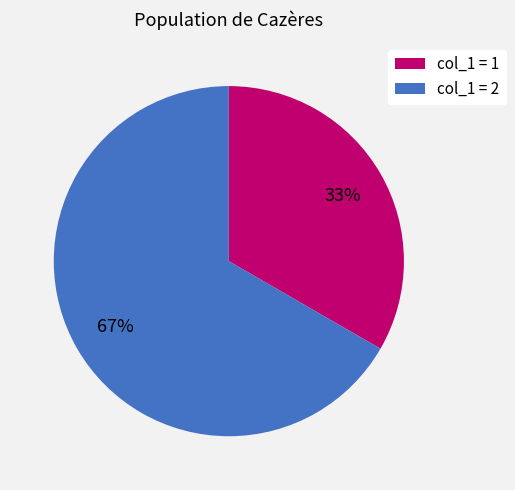

To the nearest percent, what is the average slice percentage?

50%